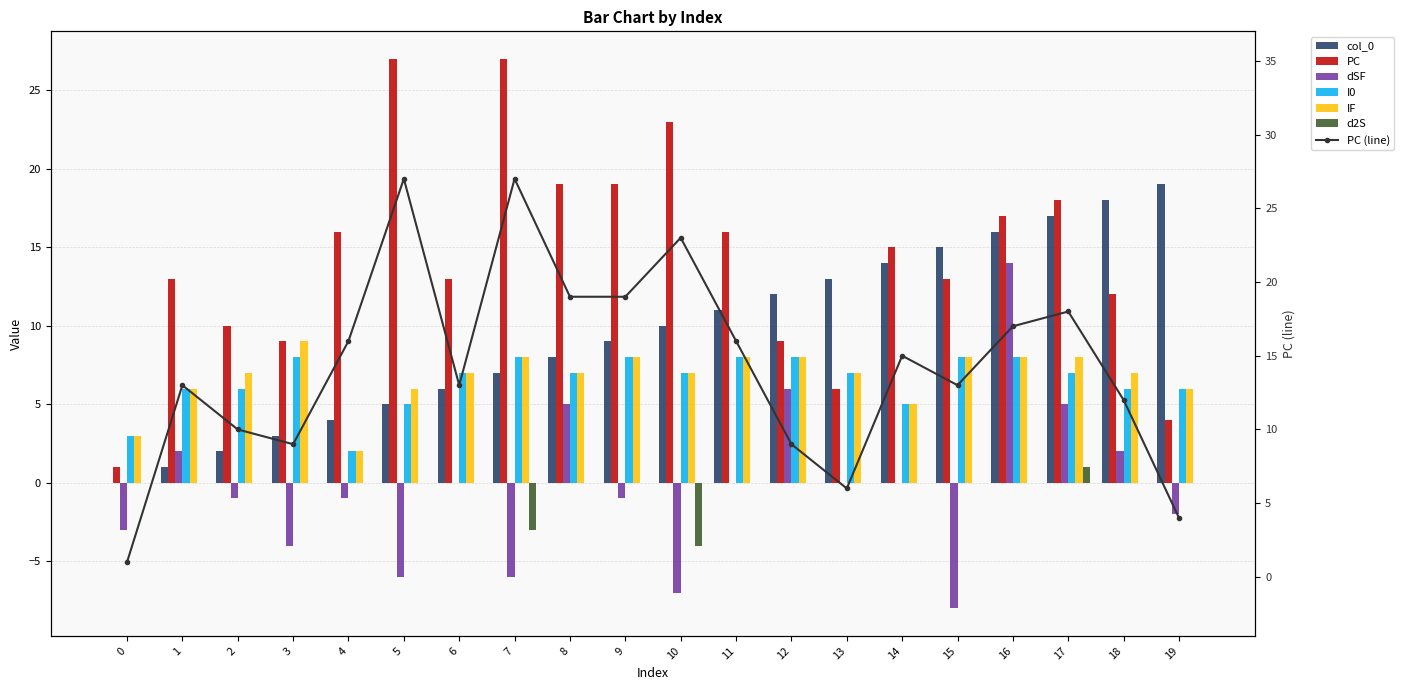

Which category has the lowest value in the IF series?

4